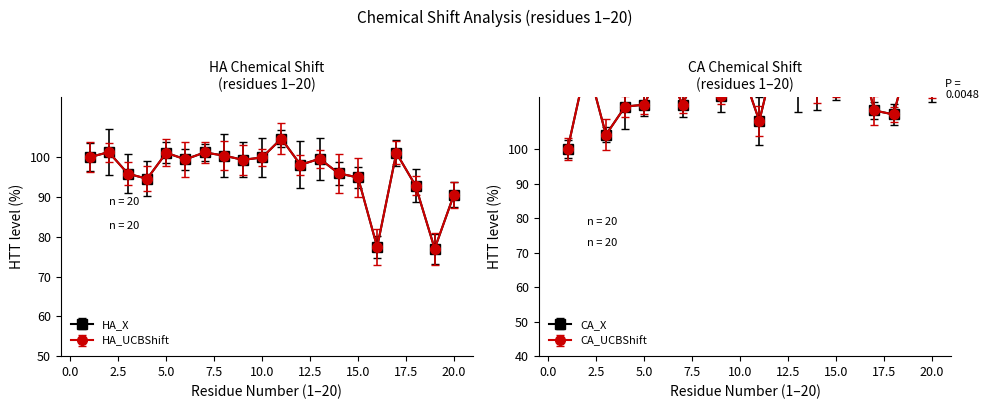

True or false: HA_UCBShift and HA_X cross at least once.

False